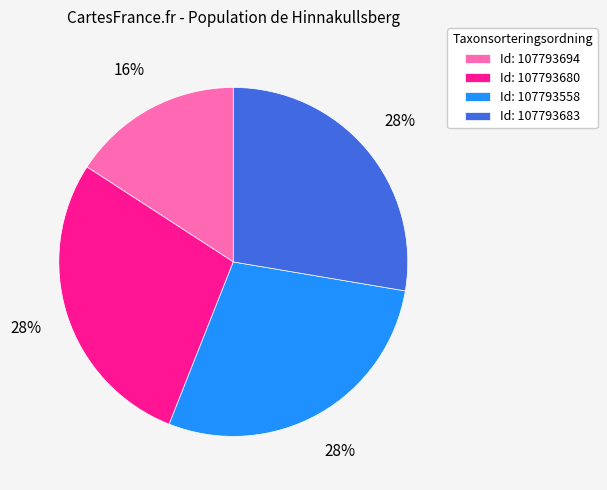

To the nearest percent, what is the average slice percentage?

25%